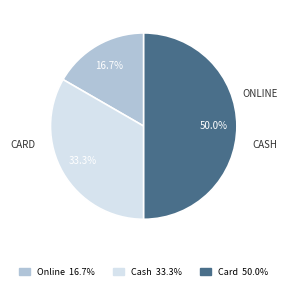

Does Online account for over 50% of the chart?

No